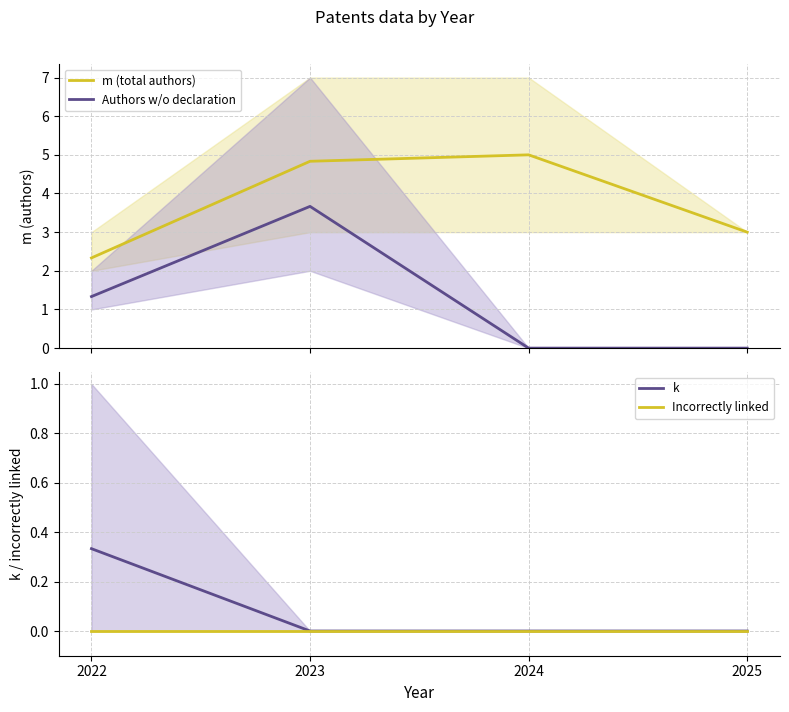

At which category is the sum across all series the highest?

2023